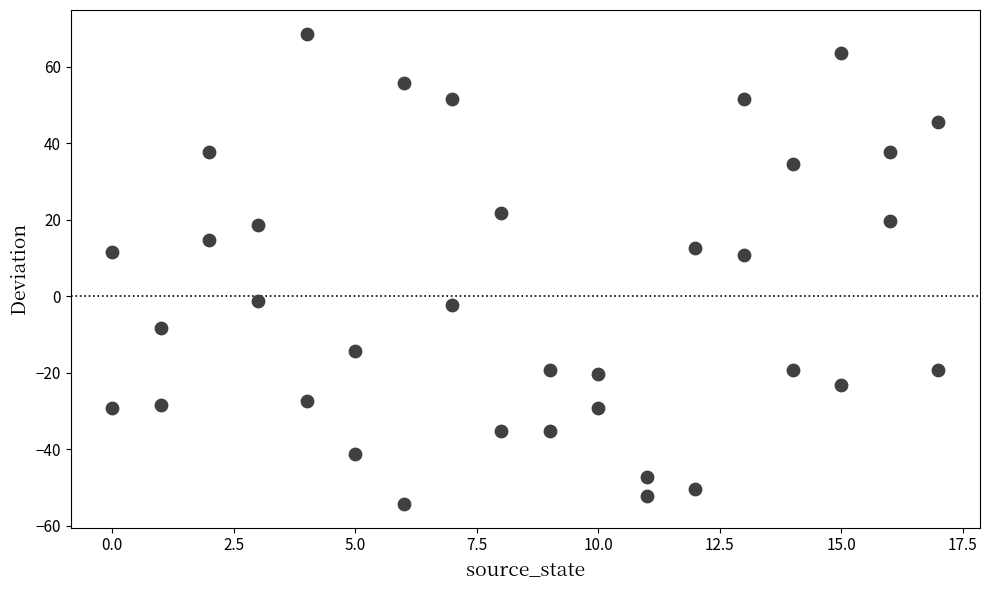

What is the range of Y values (max minus min)?

123.0